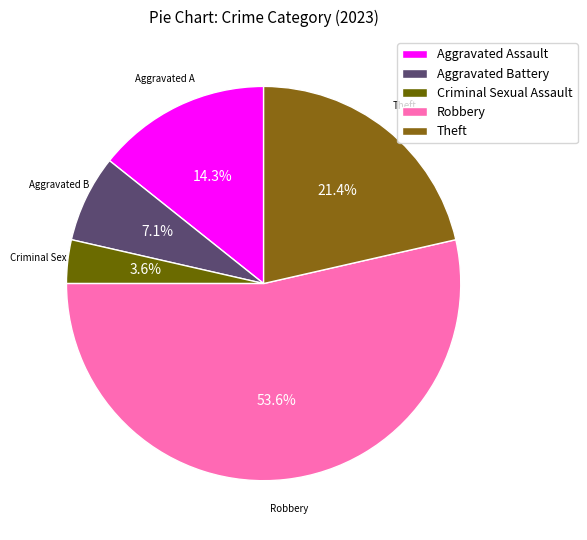

How much of the chart is everything except Criminal Sexual Assault?

96.4%